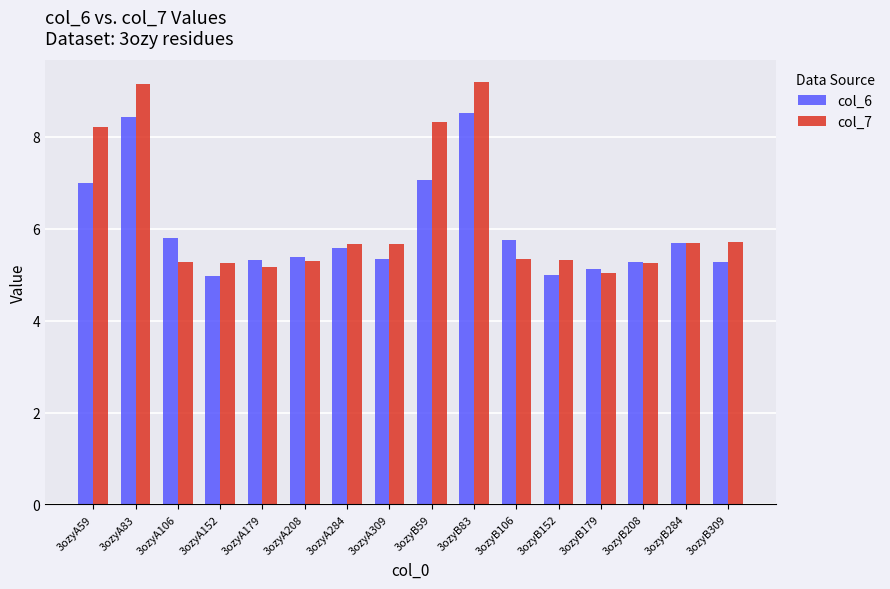

Which series has the widest spread of values?

col_7